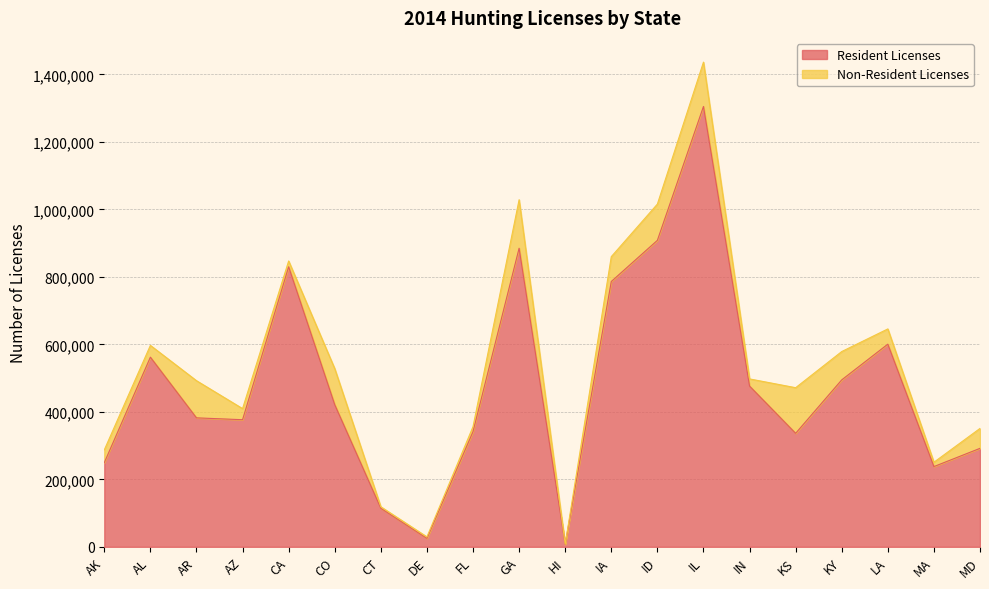

Reading right to left, extract all data points from this chart.

291913	237861	600709	494854	336451	476545	1305206	908404	786409	7574	885045	341341	24965	114274	421341	830070	376754	382307	562156	249453